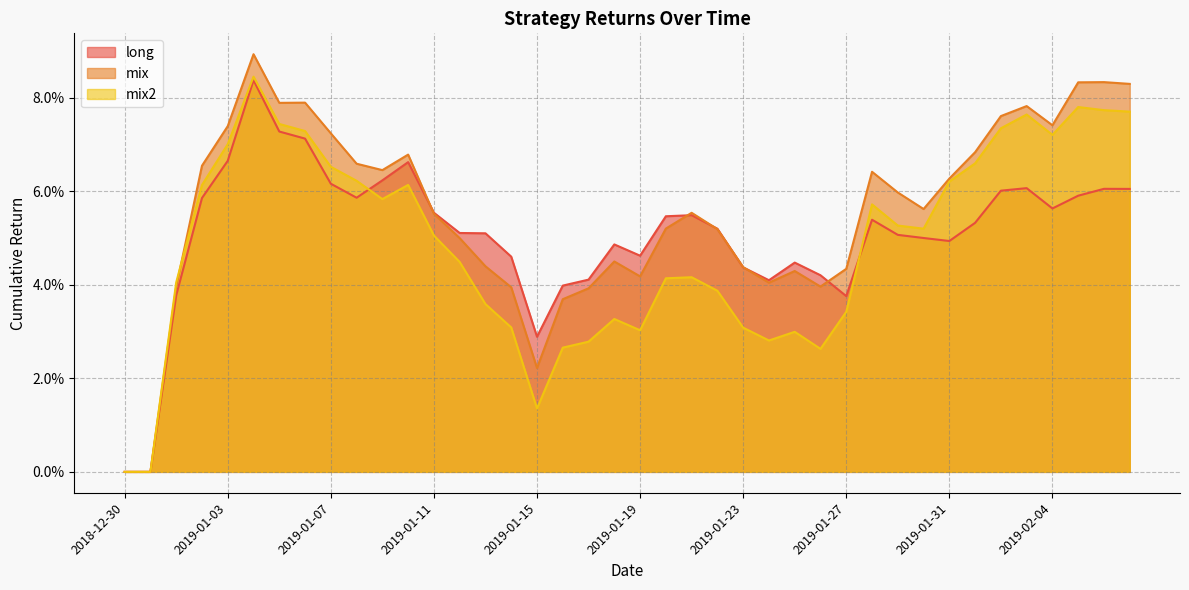

What are all the series names shown in the legend?

long, mix, mix2